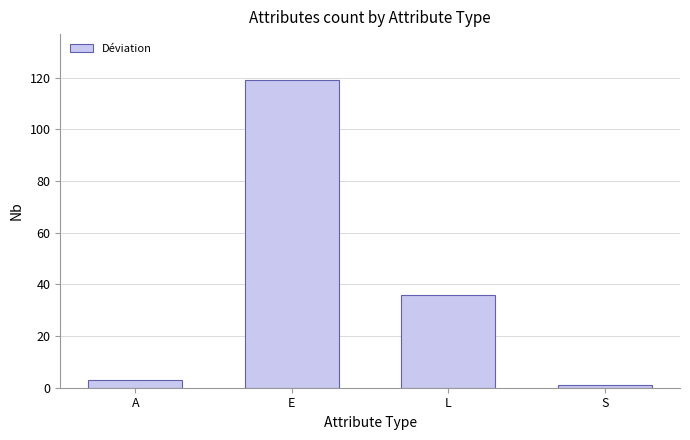

Is it true that the value at E is 119?

True